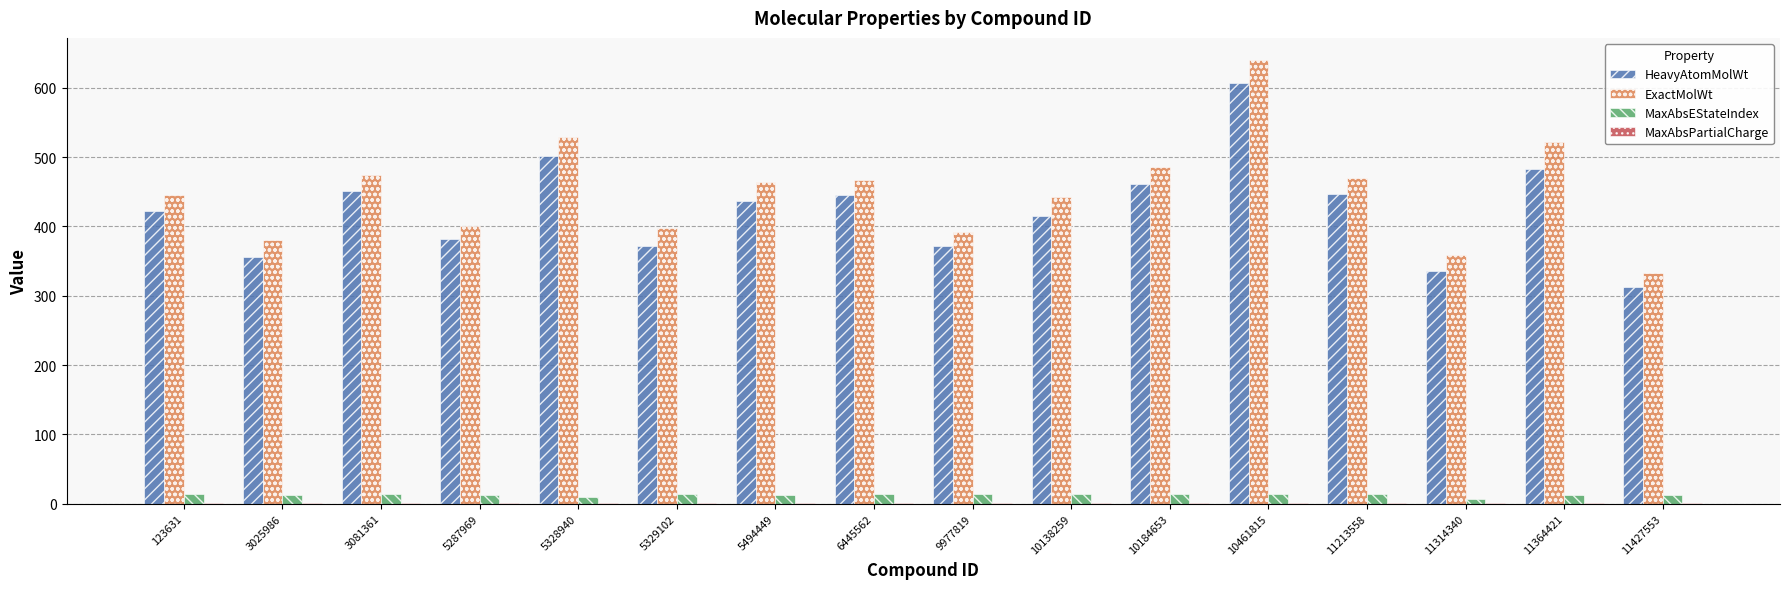

How many data points does each series have?

16